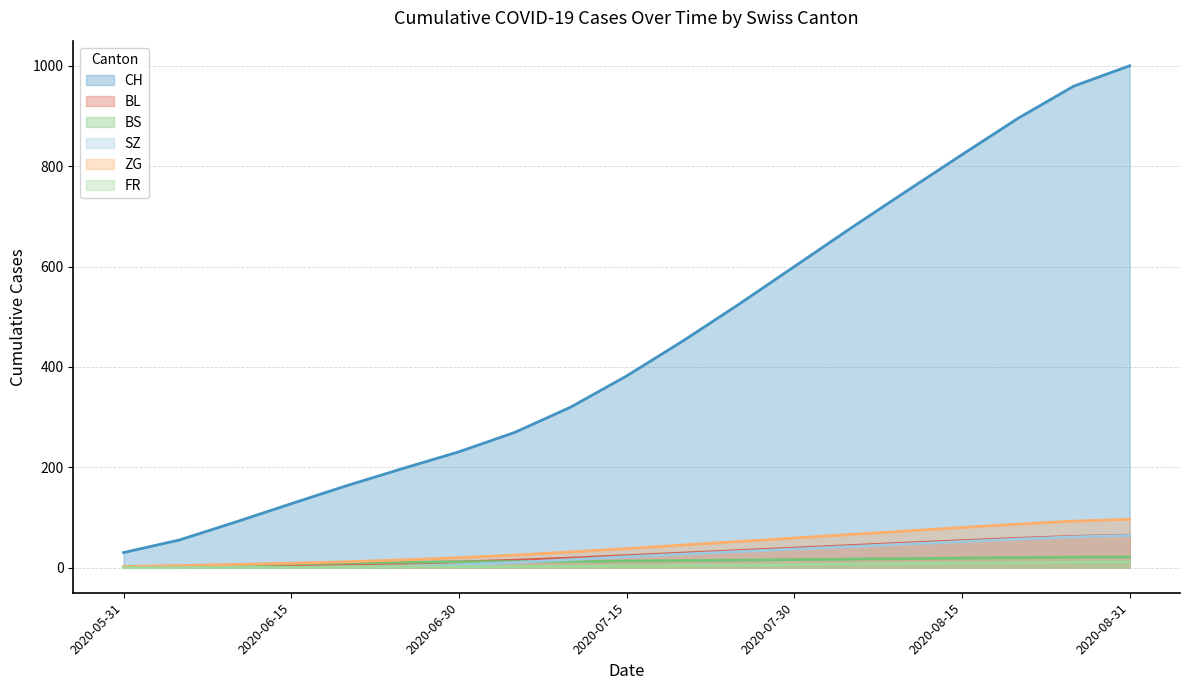

True or false: SZ and BL cross at least once.

False